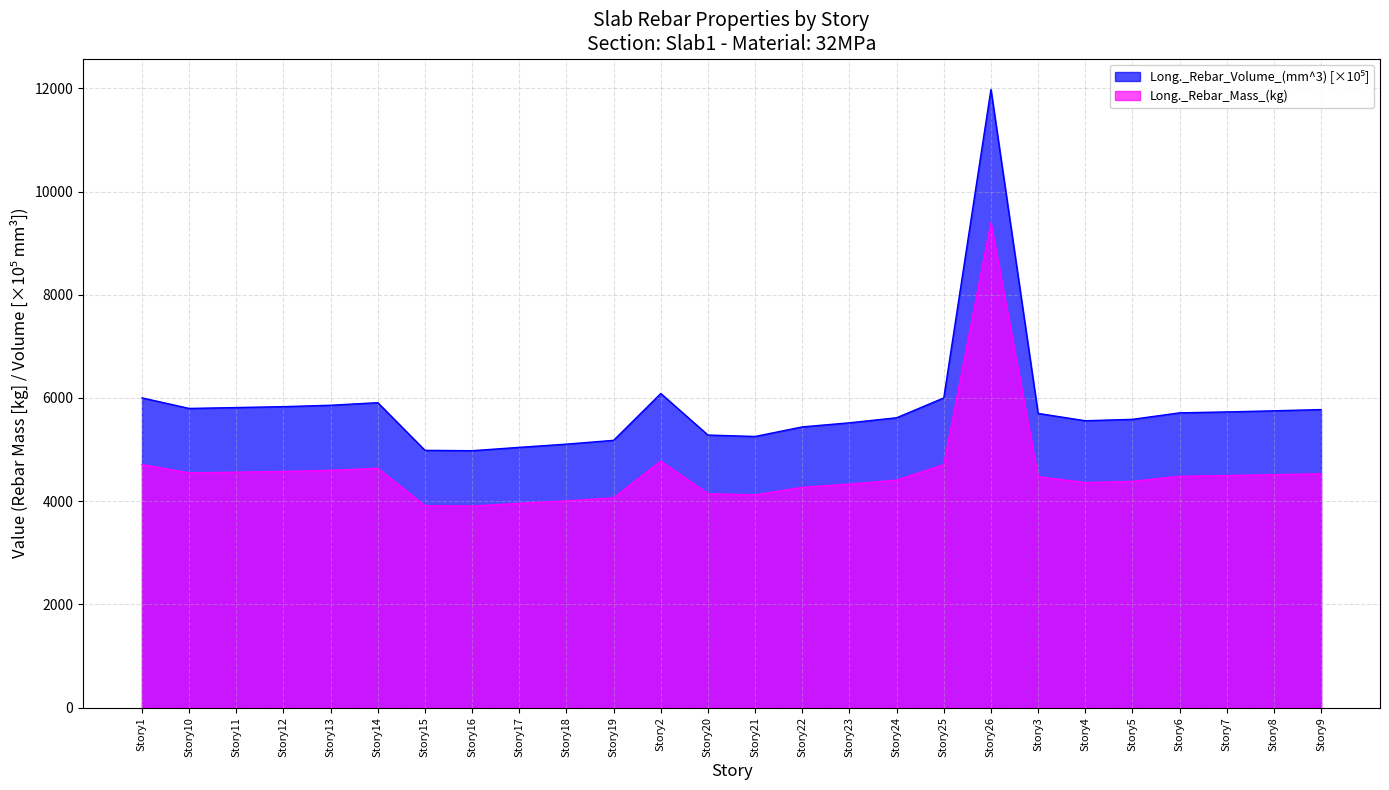

Which label corresponds to the largest value in the chart?

Story26